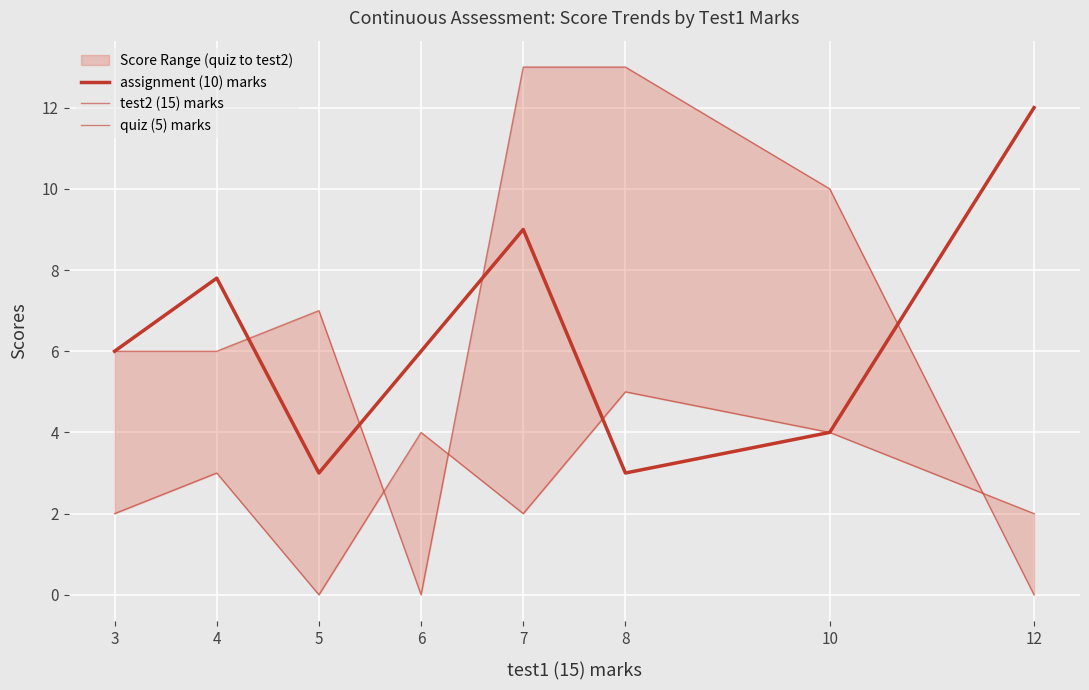

At 12, list the series in order from smallest to largest.

test2 (15) marks, quiz (5) marks, assignment (10) marks